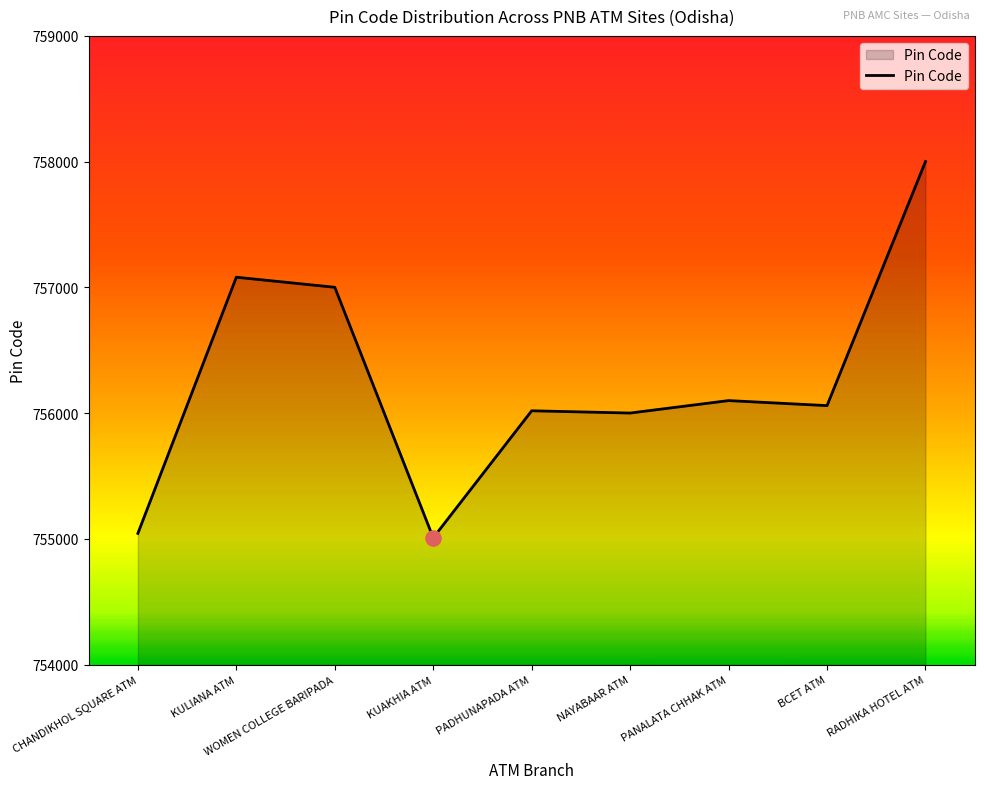

Which has a higher value, BCET ATM or CHANDIKHOL SQUARE ATM?

BCET ATM